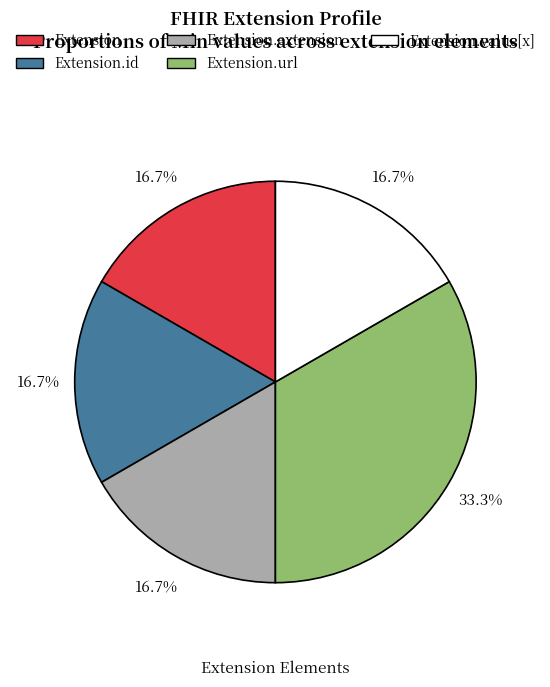

Does any single category account for the majority?

No